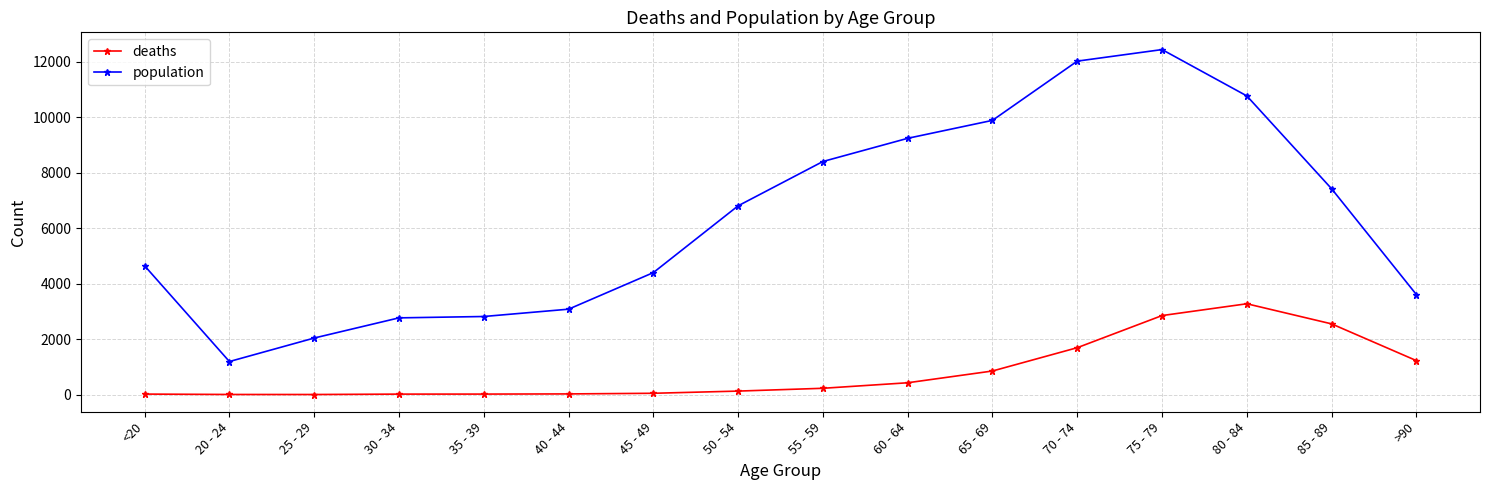

True or false: deaths and population intersect in this chart.

False